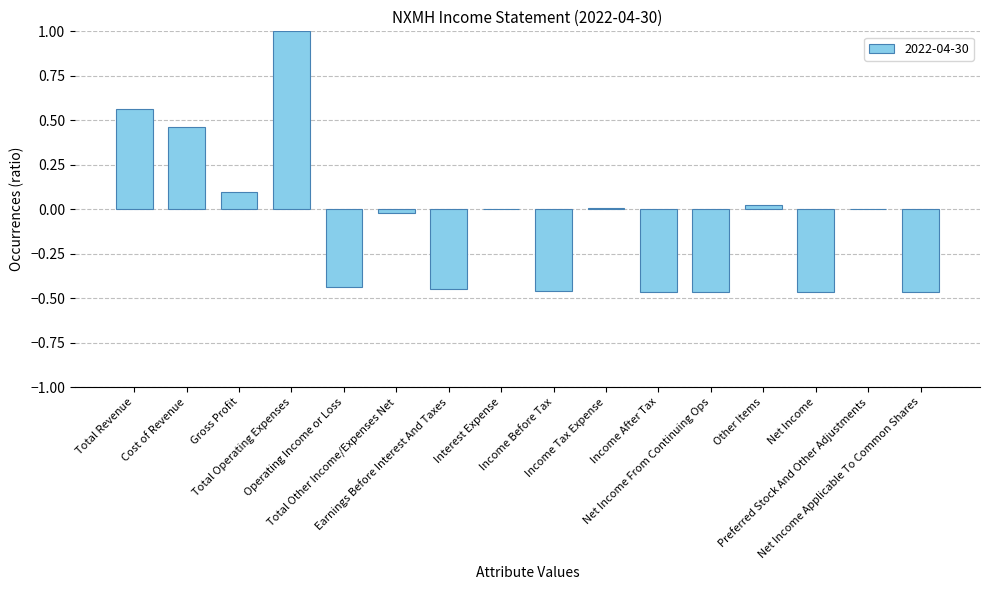

What is the maximum value shown in the chart?

1.0